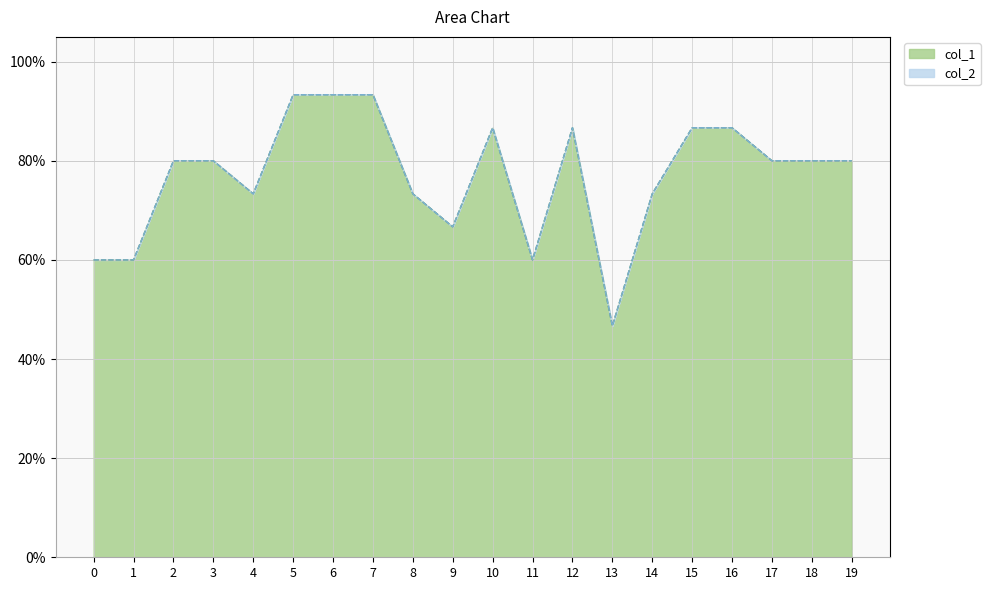

True or false: the data shows 0.7 at 4.

True